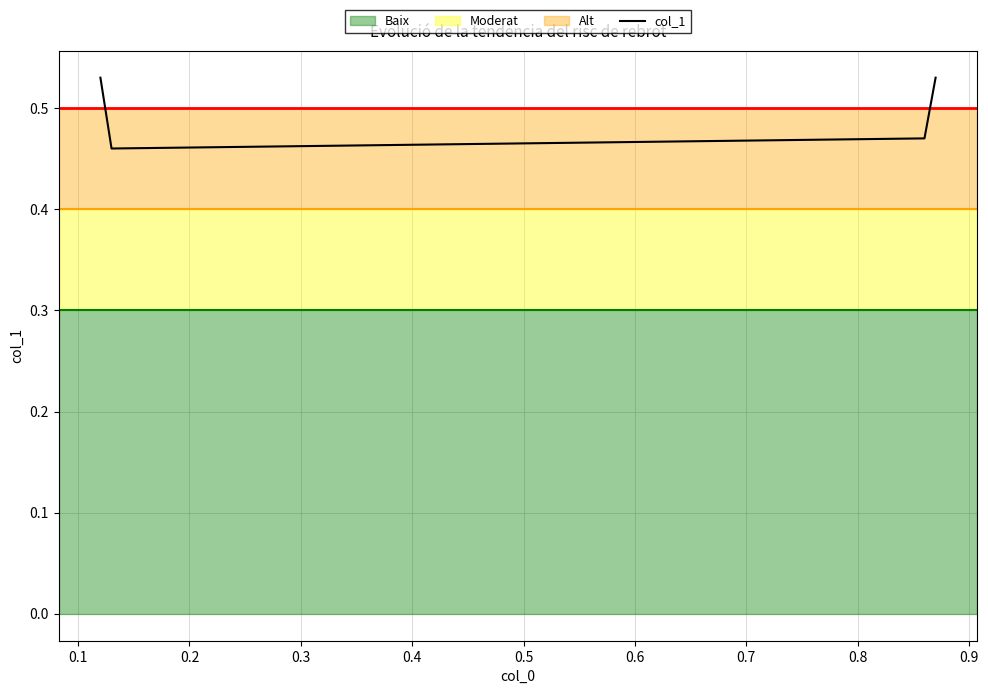

True or false: there are more than 0 points higher than both neighbors.

False